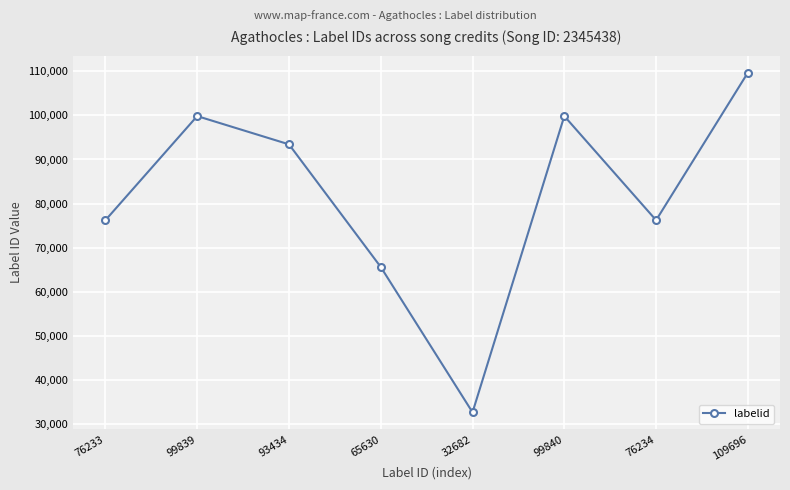

What is the difference between the maximum and minimum values?

77014